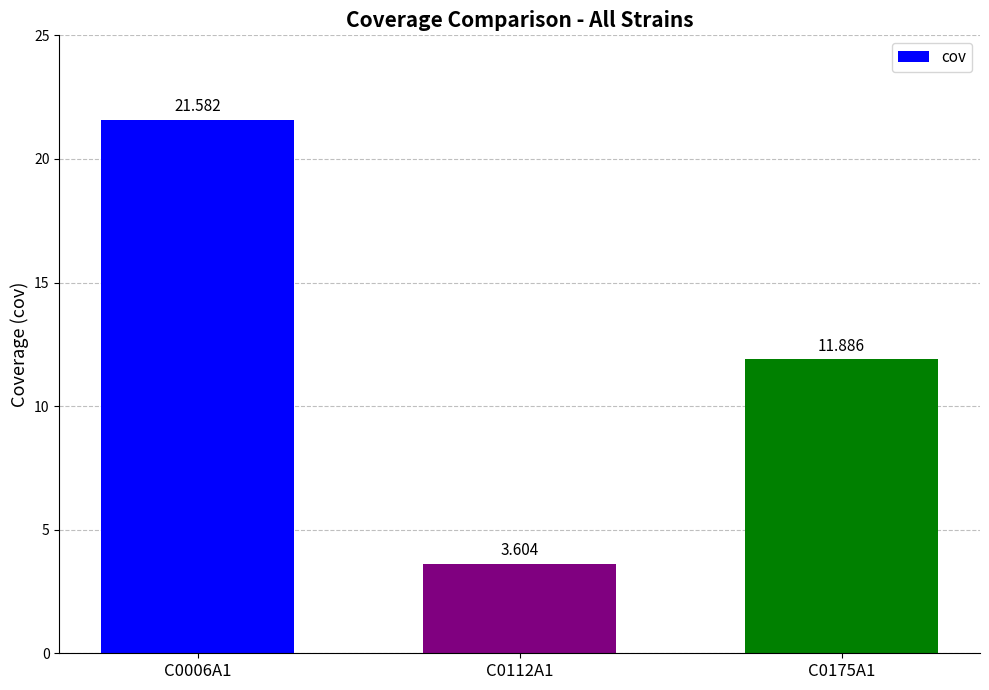

Reading right to left, extract all data points from this chart.

C0175A1=11.9	C0112A1=3.6	C0006A1=21.6